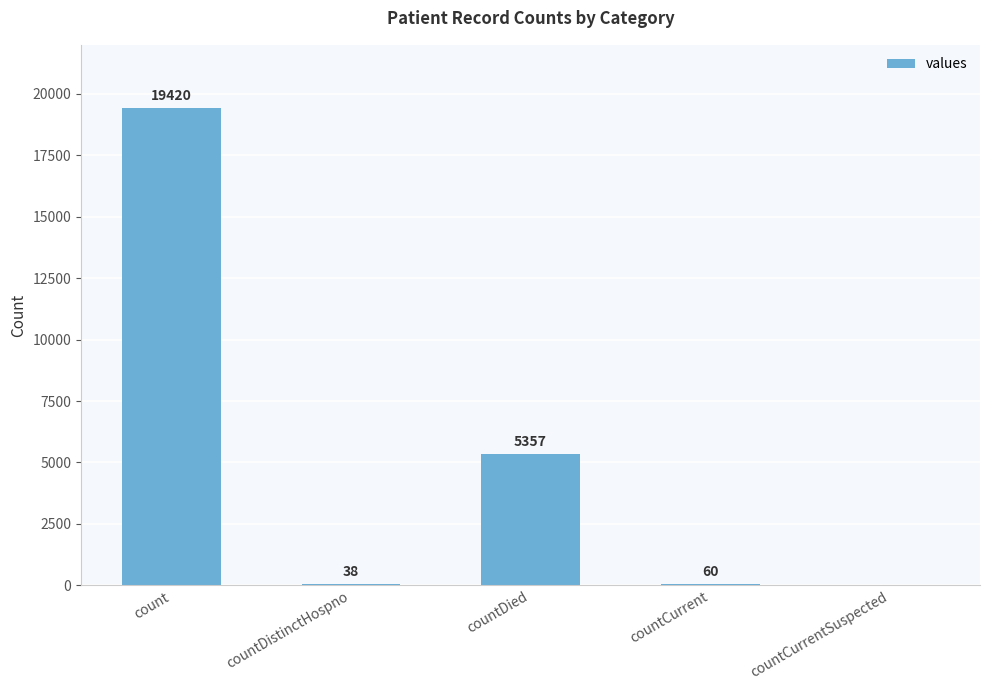

How many categories are shown in the chart?

5